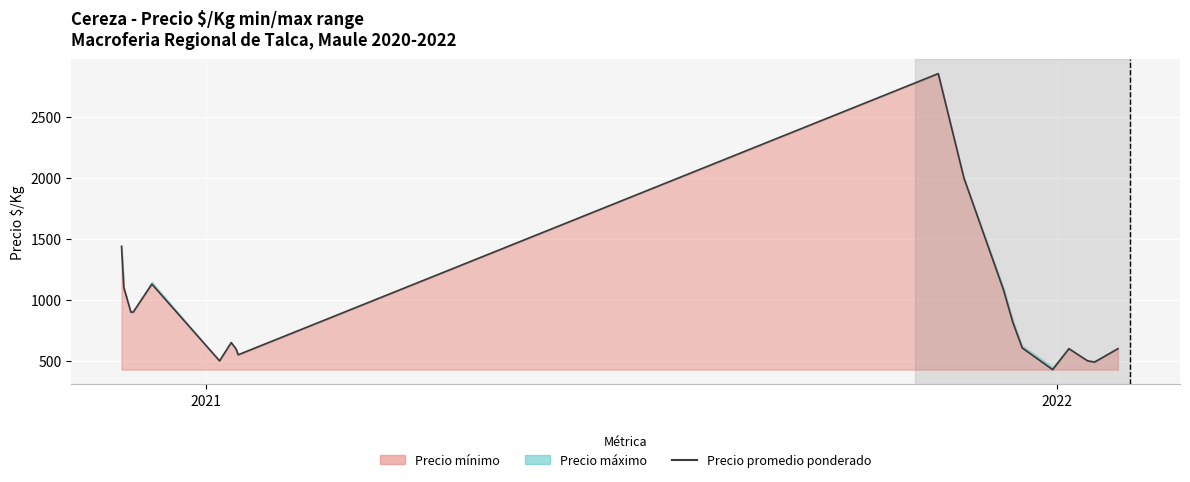

What is the average value?

933.8